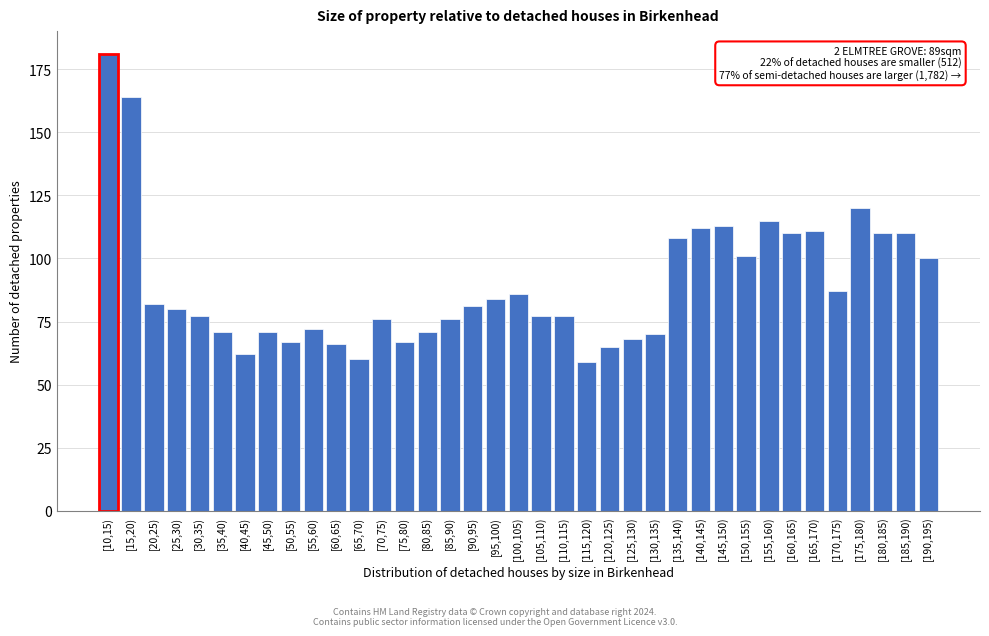

At which category does the chart reach its peak across all series?

[10,15)